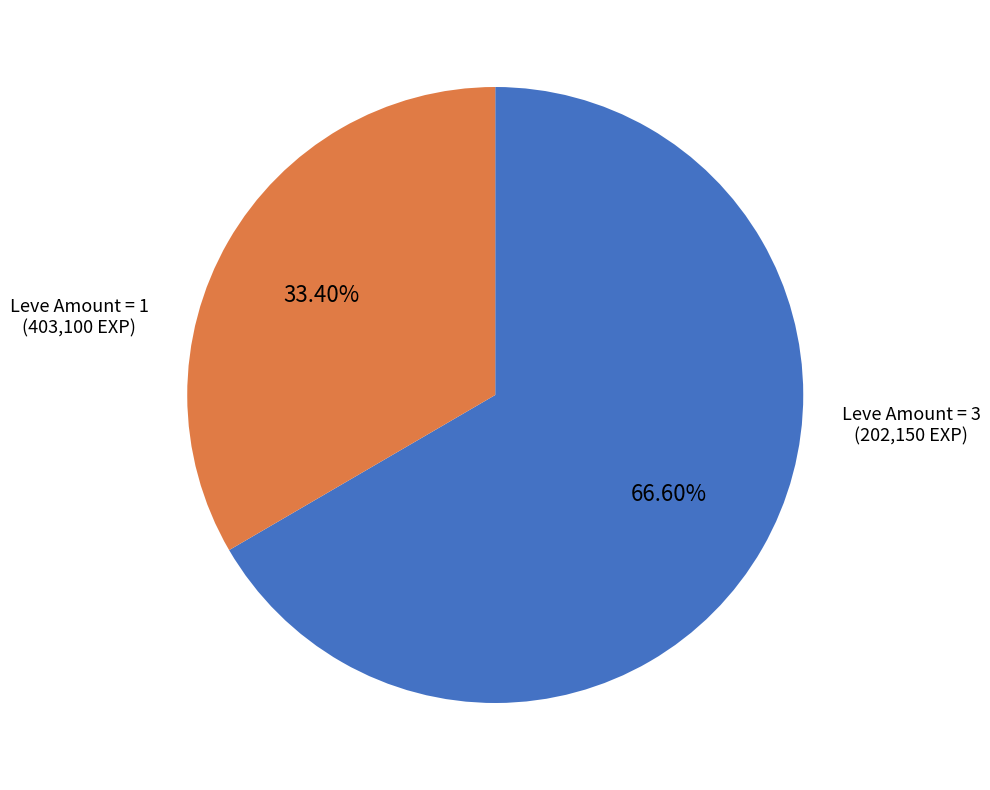

Does any single category account for the majority?

Yes